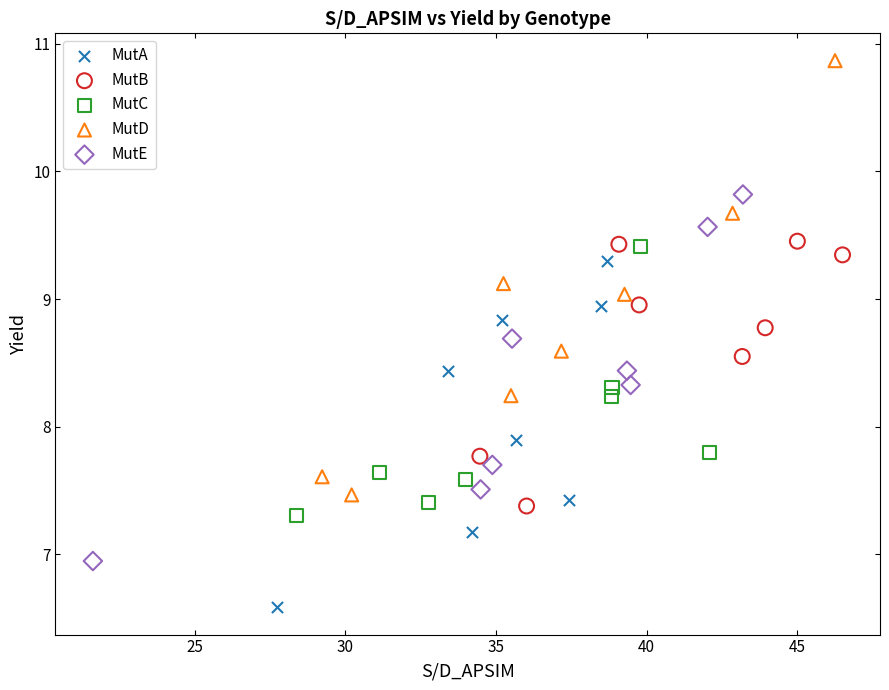

Which series contains the highest Y value?

MutD